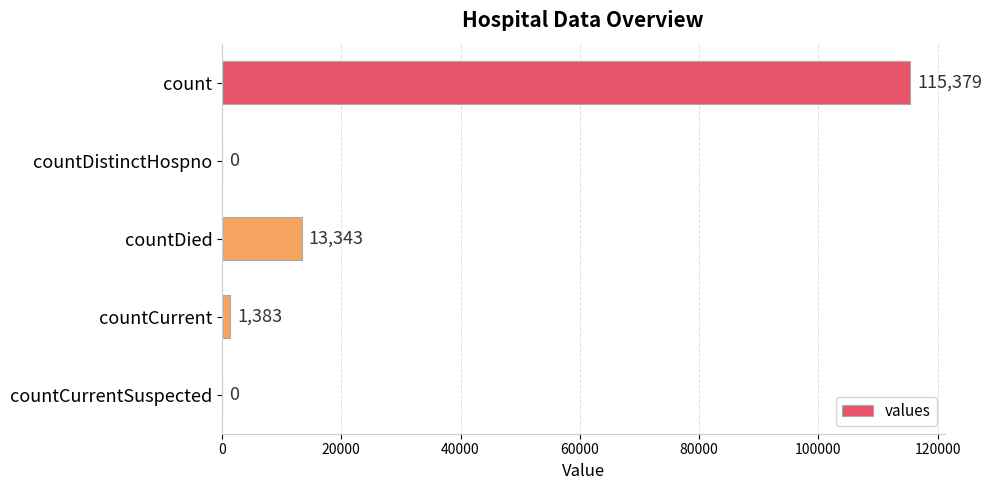

What is the greatest value displayed?

115379